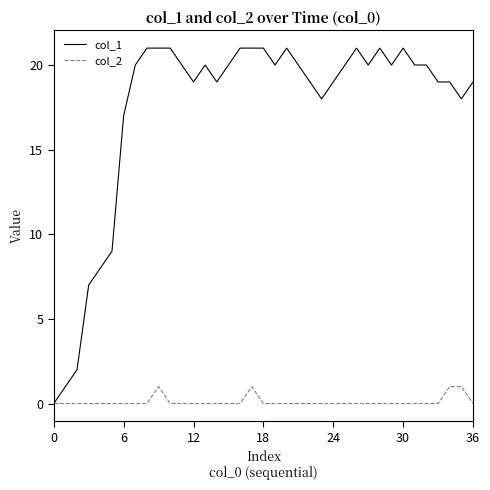

Which series has the widest spread of values?

col_1